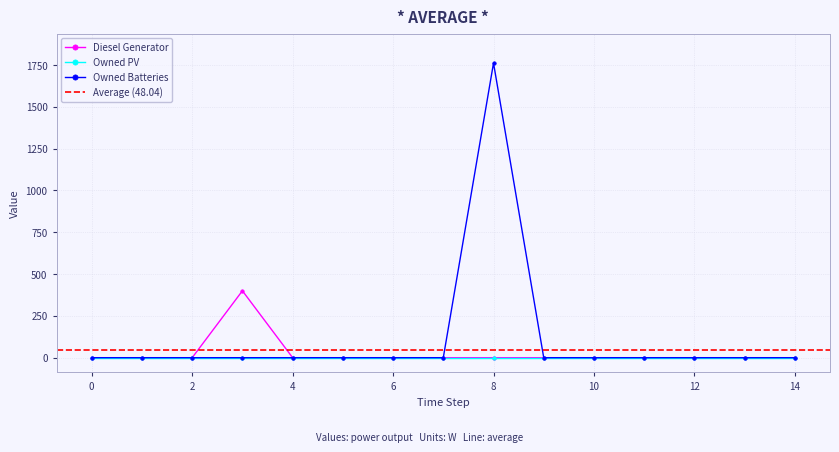

The Diesel Generator series shows -250 at 6. True or false?

False